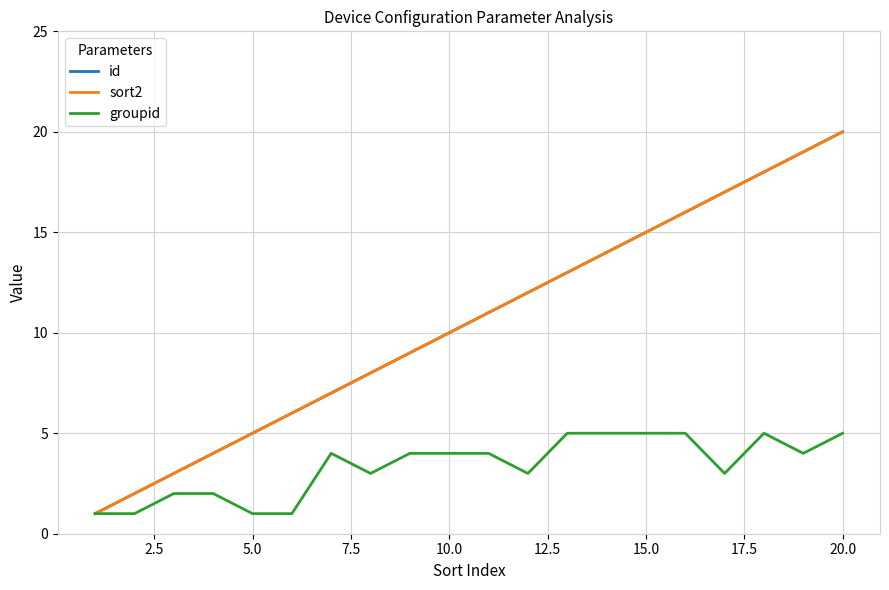

Which category has the highest value in the id series?

20.0